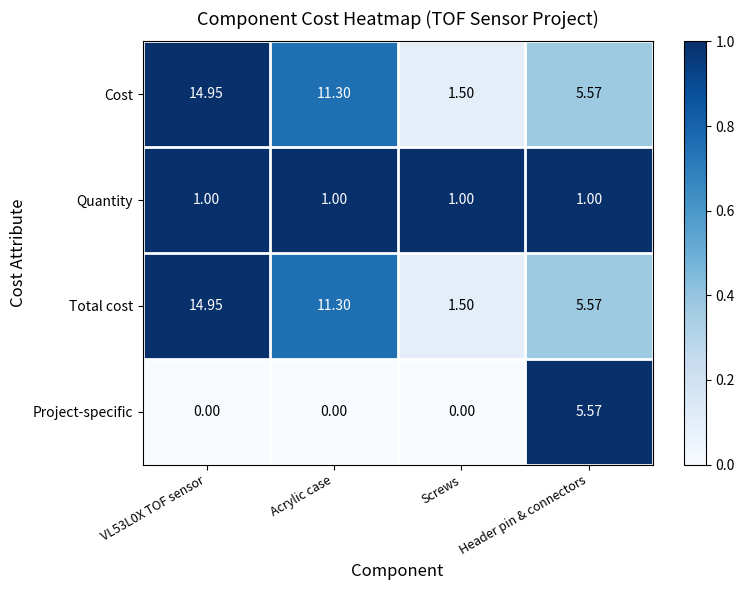

At which label does Cost reach its minimum?

Screws